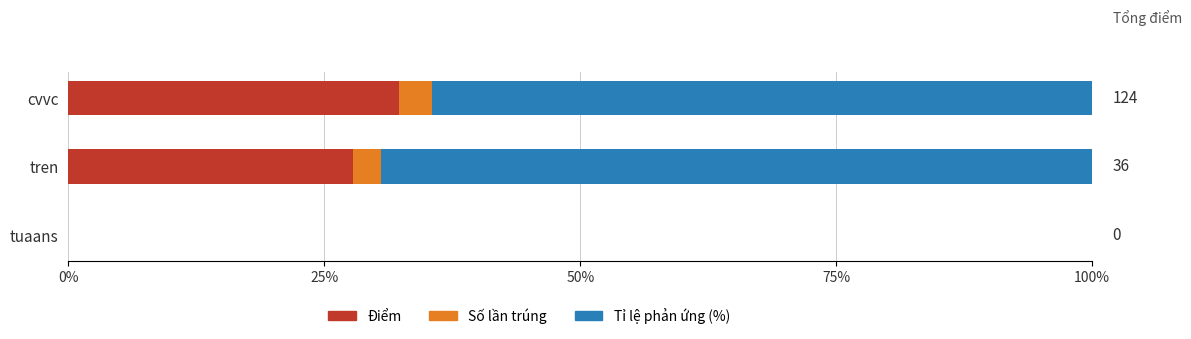

At which label does Điểm reach its peak?

cvvc